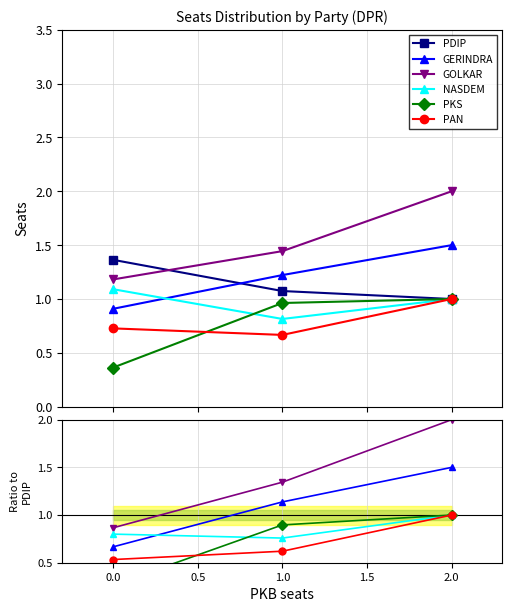

What is the total value across all series at 1.0?

5.8